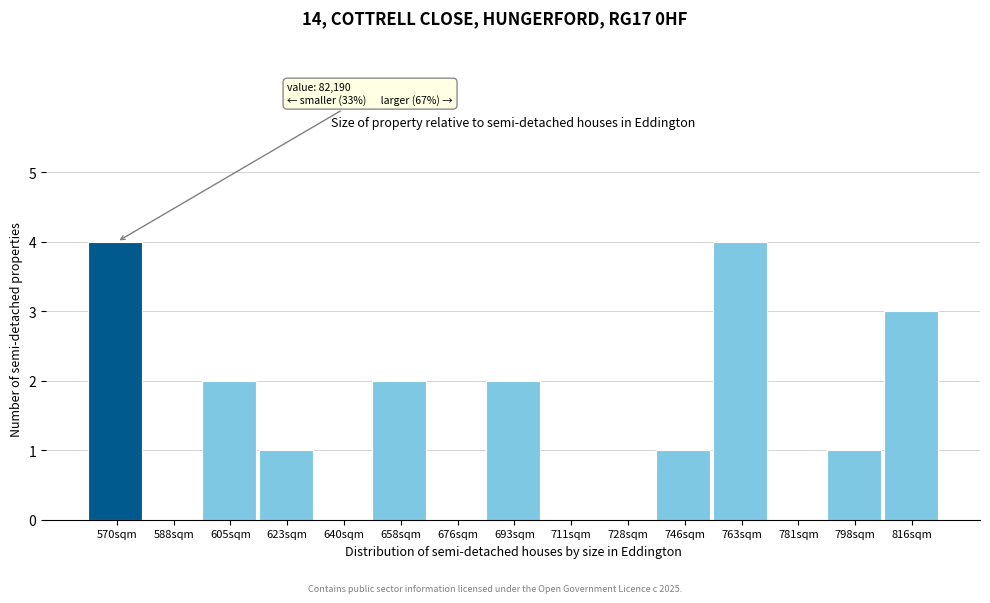

Reading right to left, list all the values displayed in this chart.

816sqm=3	798sqm=1	781sqm=0	763sqm=4	746sqm=1	728sqm=0	711sqm=0	693sqm=2	676sqm=0	658sqm=2	640sqm=0	623sqm=1	605sqm=2	588sqm=0	570sqm=4